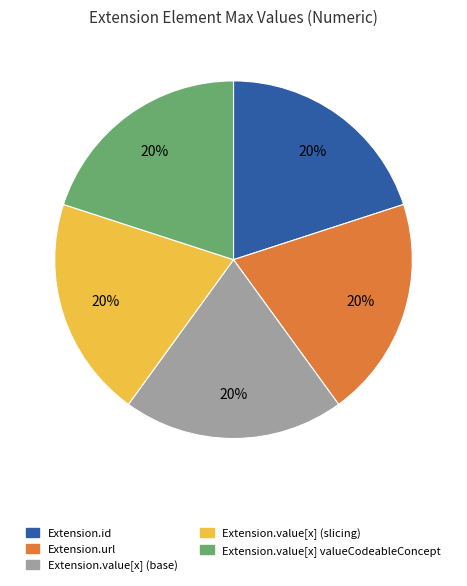

Is there any slice that represents more than half of the pie?

No